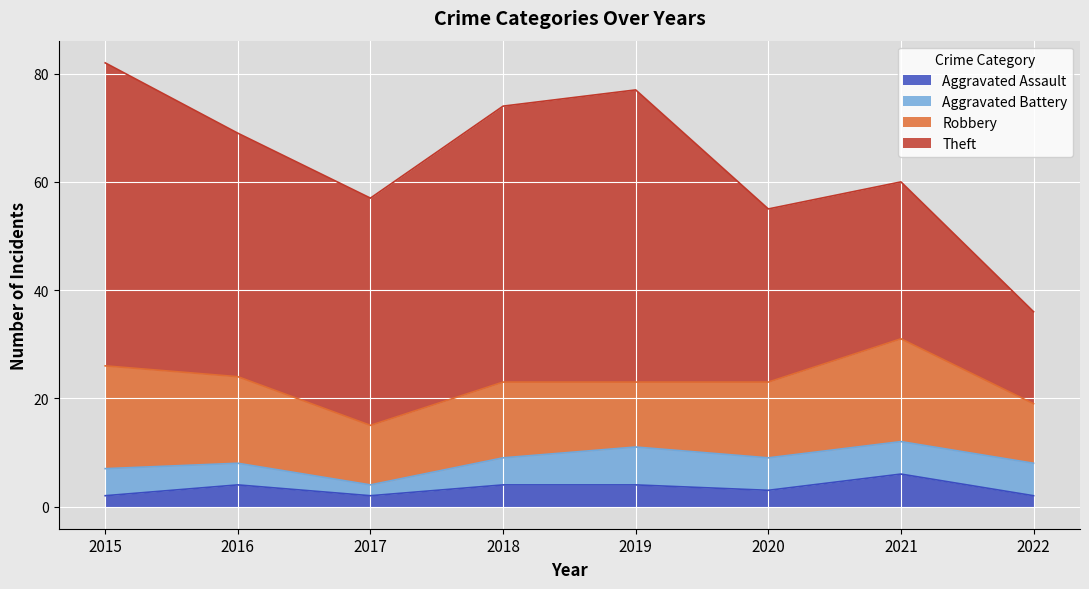

True or false: Robbery and Aggravated Assault cross at least once.

False